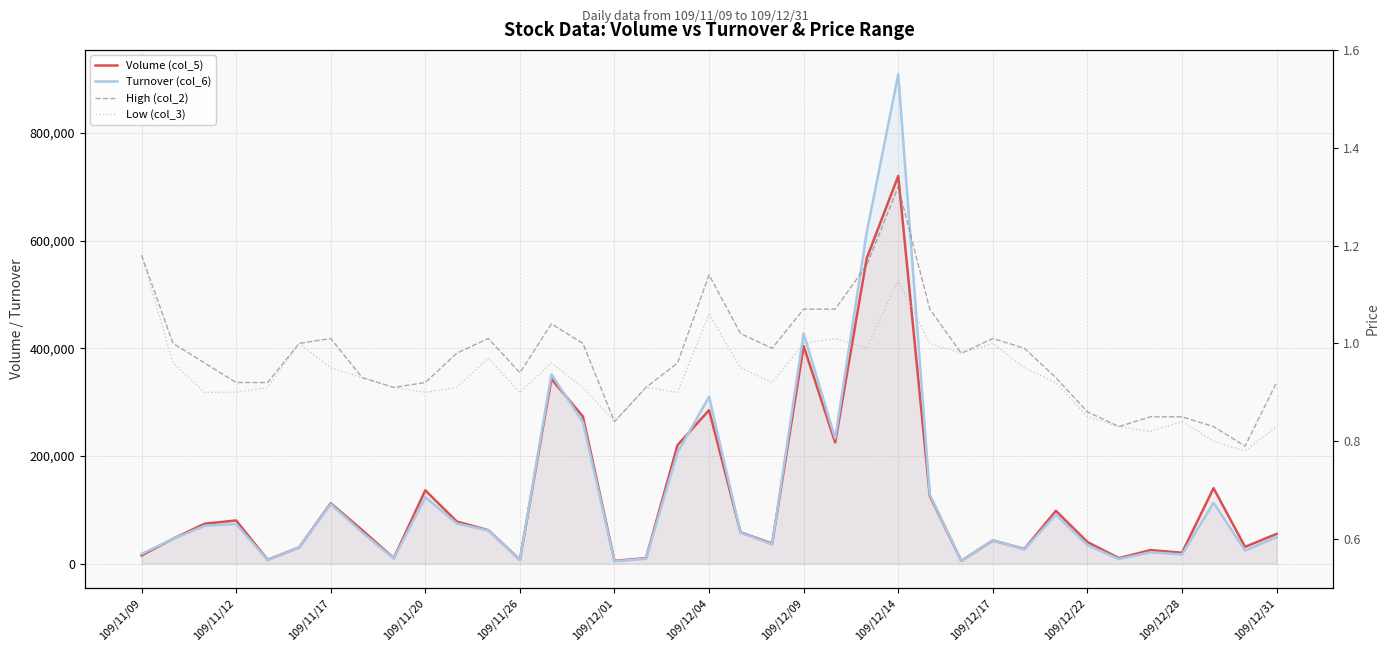

At which category does the chart reach its minimum across all series?

35